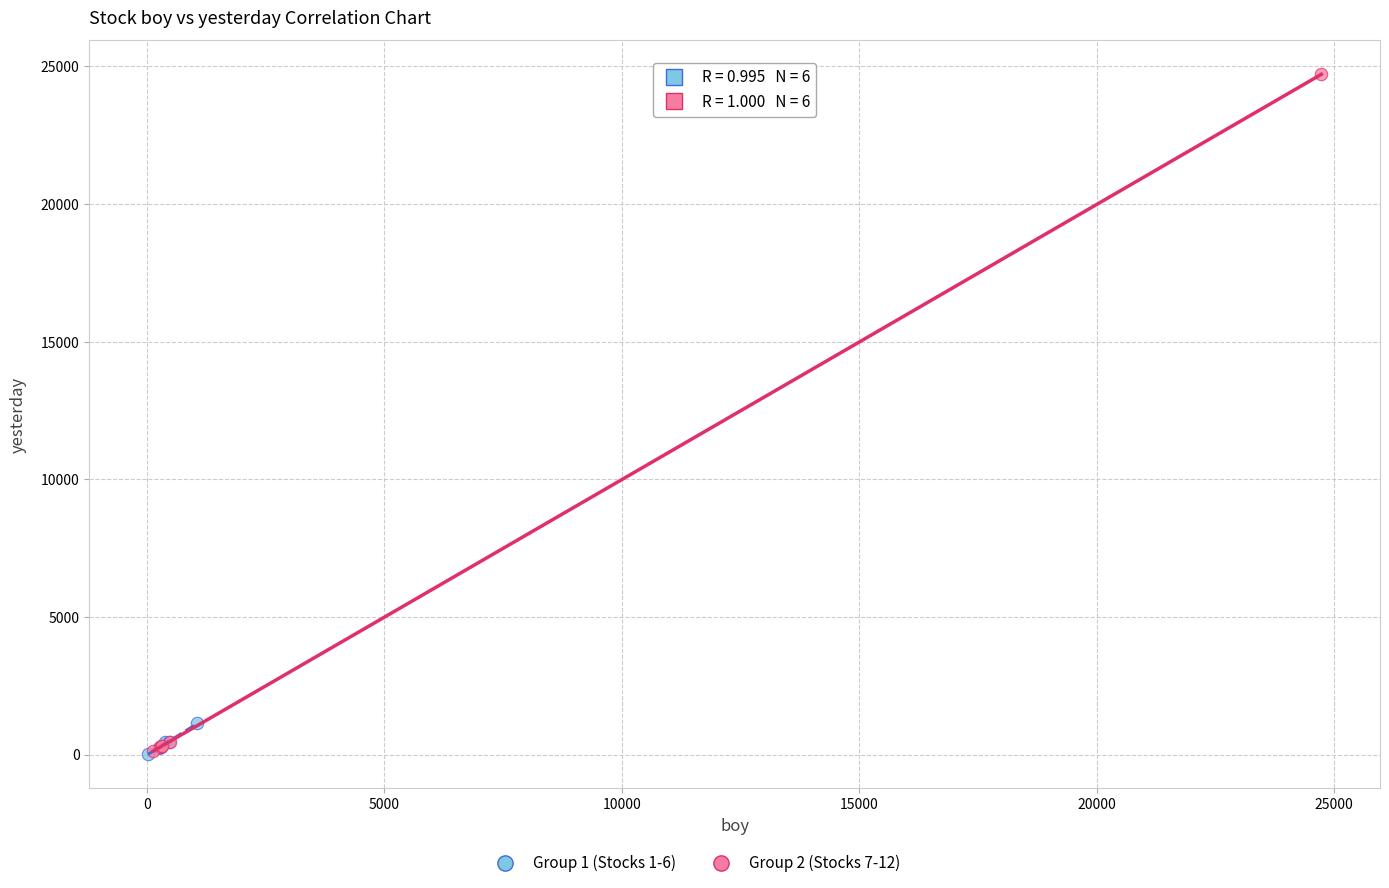

Which series reaches the maximum Y coordinate?

Group 2 (Stocks 7-12)